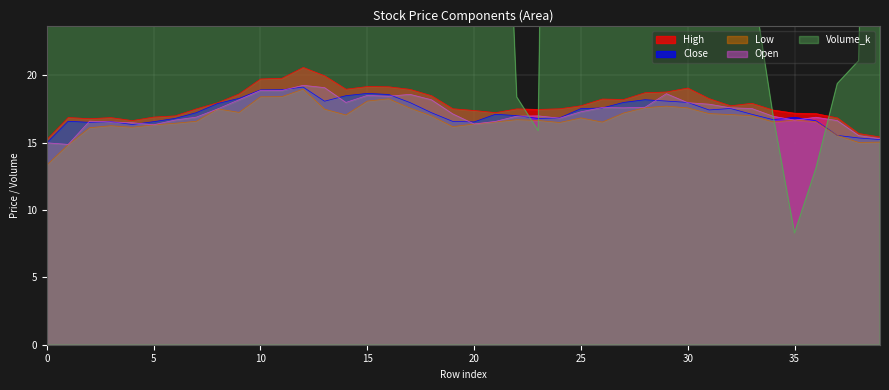

Where is Open nearest to the value 17?

23